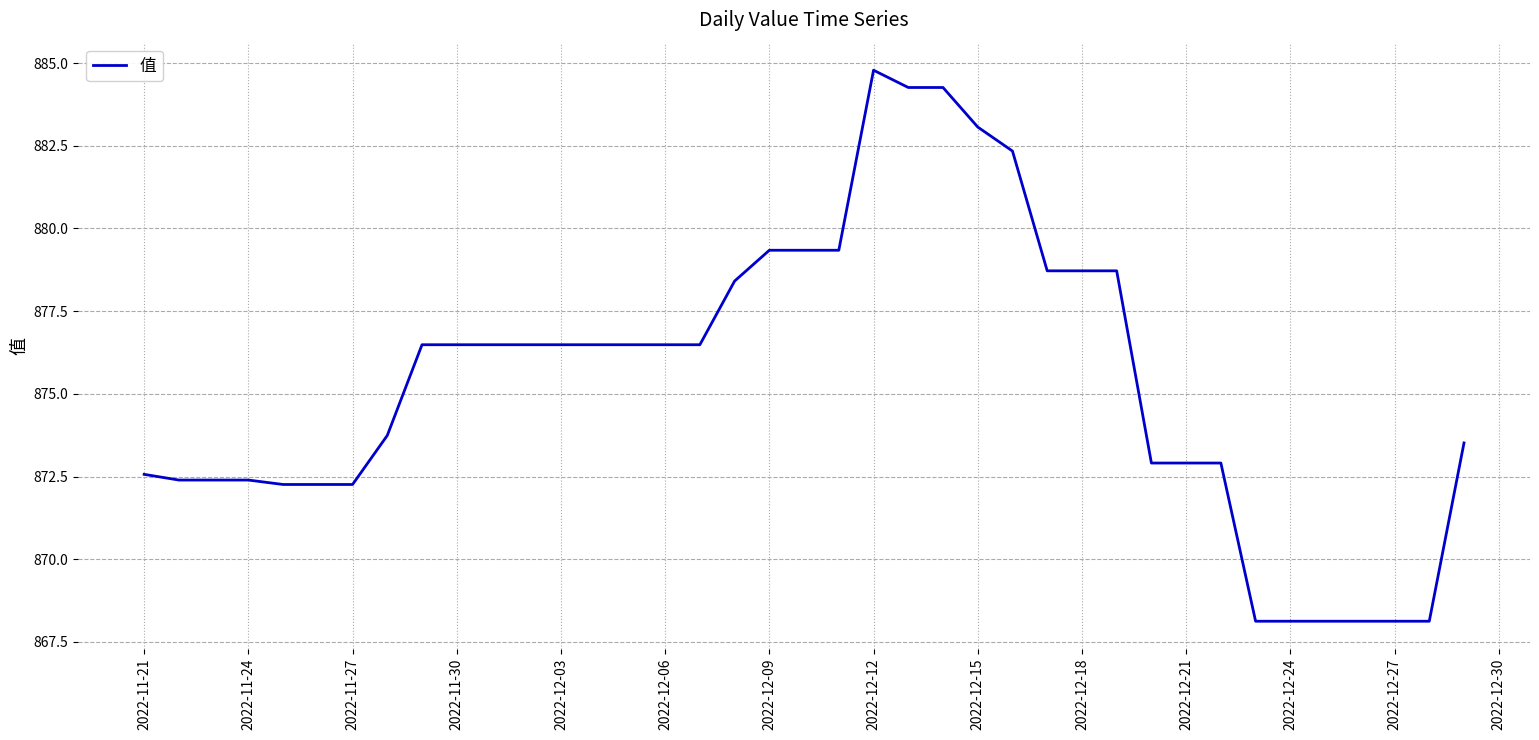

What is the maximum value shown in the chart?

884.8